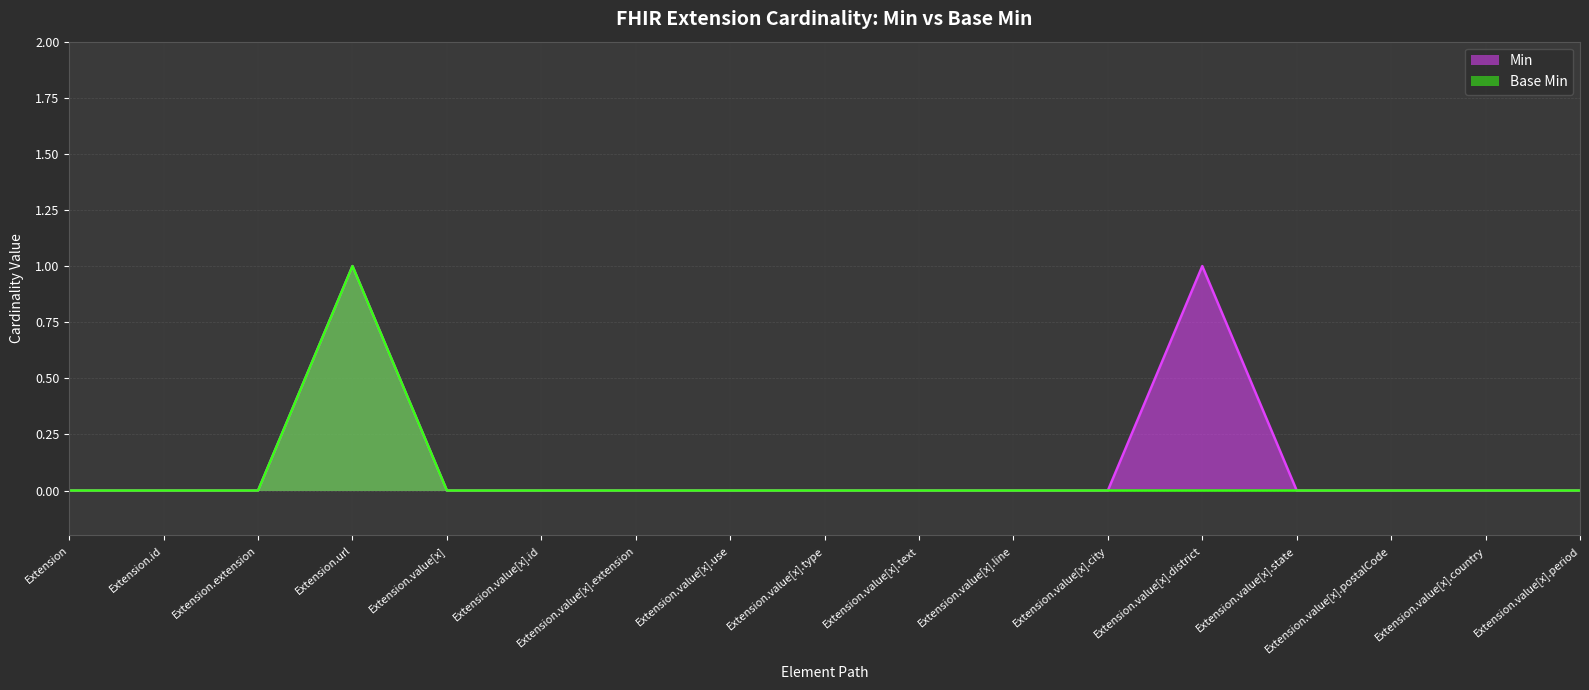

Reading left to right, transcribe all the data shown in this chart.

Min: Extension=0	Extension.id=0	Extension.extension=0	Extension.url=1	Extension.value[x]=0	Extension.value[x].id=0	Extension.value[x].extension=0	Extension.value[x].use=0	Extension.value[x].type=0	Extension.value[x].text=0	Extension.value[x].line=0	Extension.value[x].city=0	Extension.value[x].district=1	Extension.value[x].state=0	Extension.value[x].postalCode=0	Extension.value[x].country=0	Extension.value[x].period=0
Base Min: Extension=0	Extension.id=0	Extension.extension=0	Extension.url=1	Extension.value[x]=0	Extension.value[x].id=0	Extension.value[x].extension=0	Extension.value[x].use=0	Extension.value[x].type=0	Extension.value[x].text=0	Extension.value[x].line=0	Extension.value[x].city=0	Extension.value[x].district=0	Extension.value[x].state=0	Extension.value[x].postalCode=0	Extension.value[x].country=0	Extension.value[x].period=0